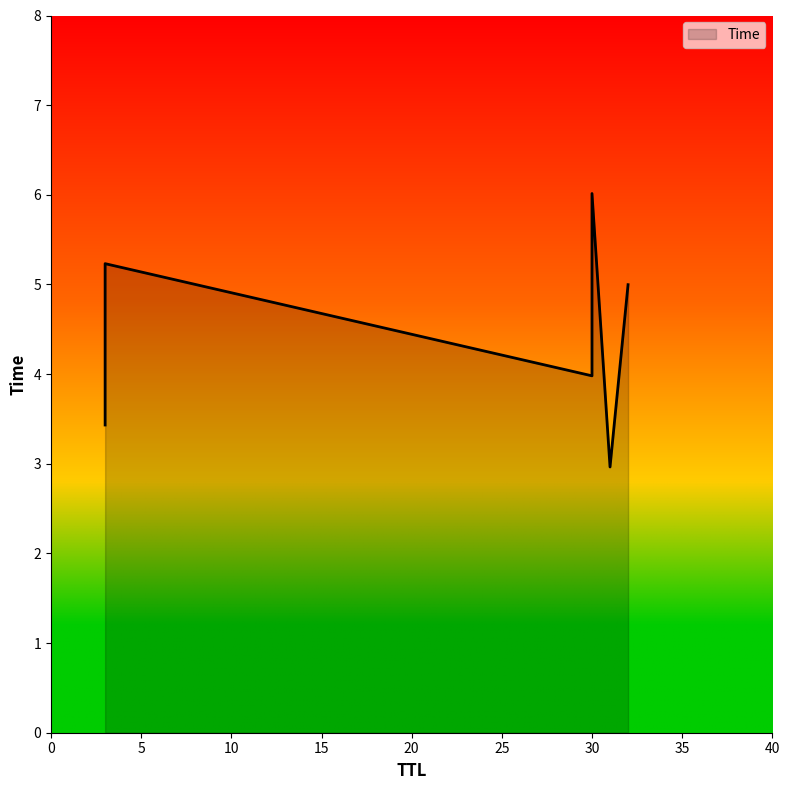

Which has a higher value, 3 or 30?

30